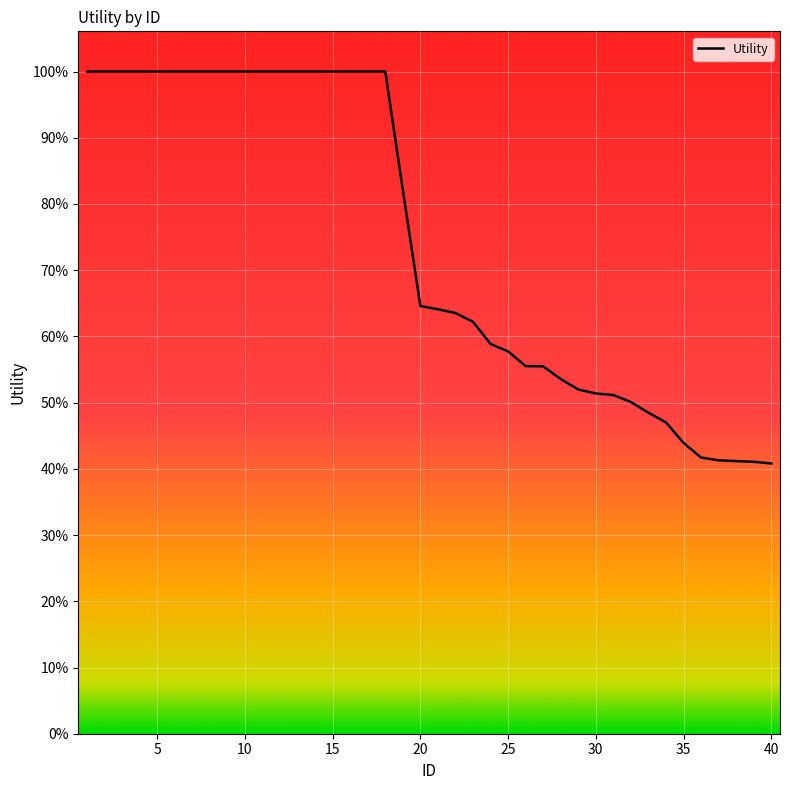

Is this an area chart (filled region under the line)?

No